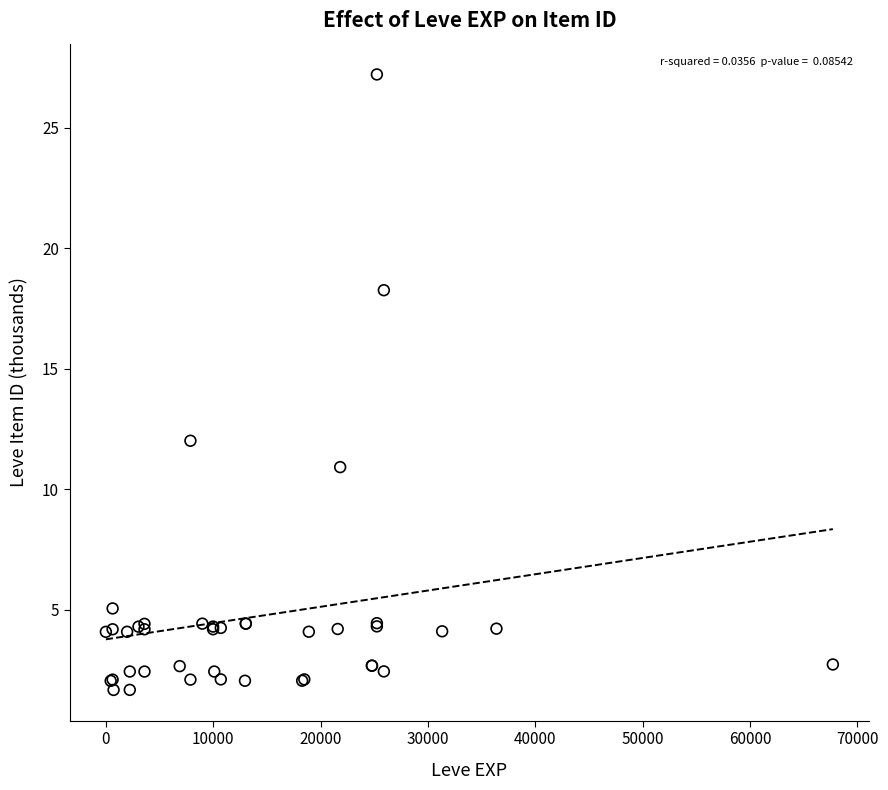

What Y value in the scatter plot is closest to 14?

12.0